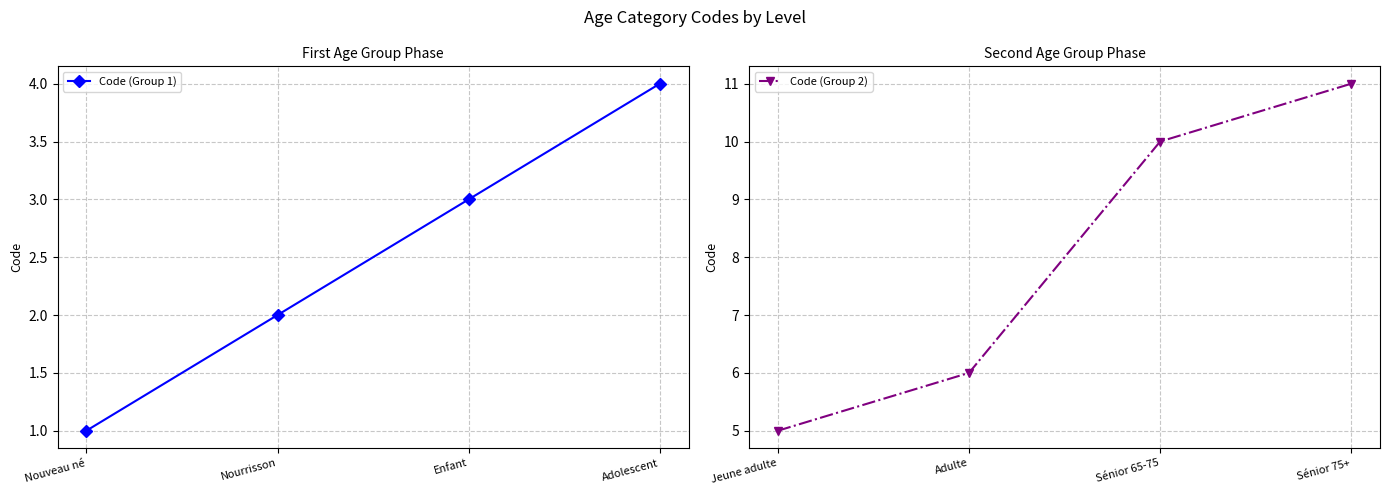

What is the difference between the Code (Group 1) values at Nourrisson and Adolescent?

2